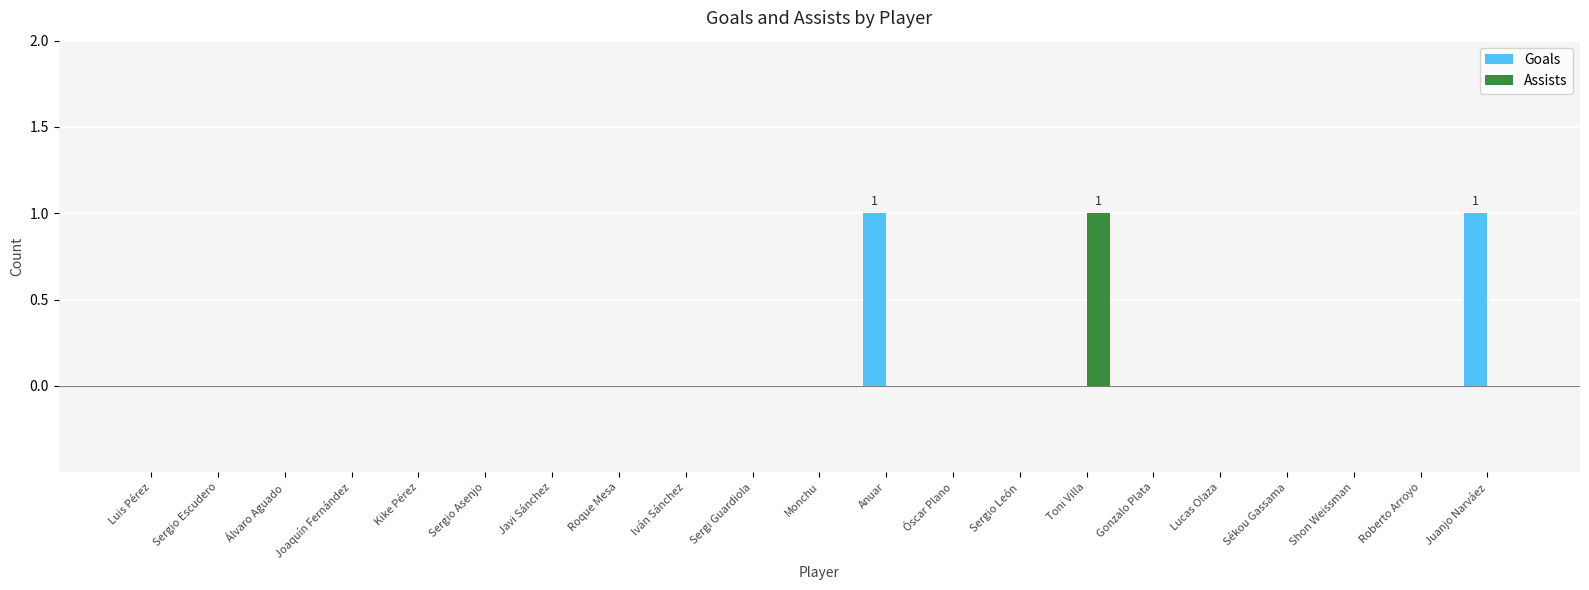

Is it true that Assists equals -1 at Anuar?

False